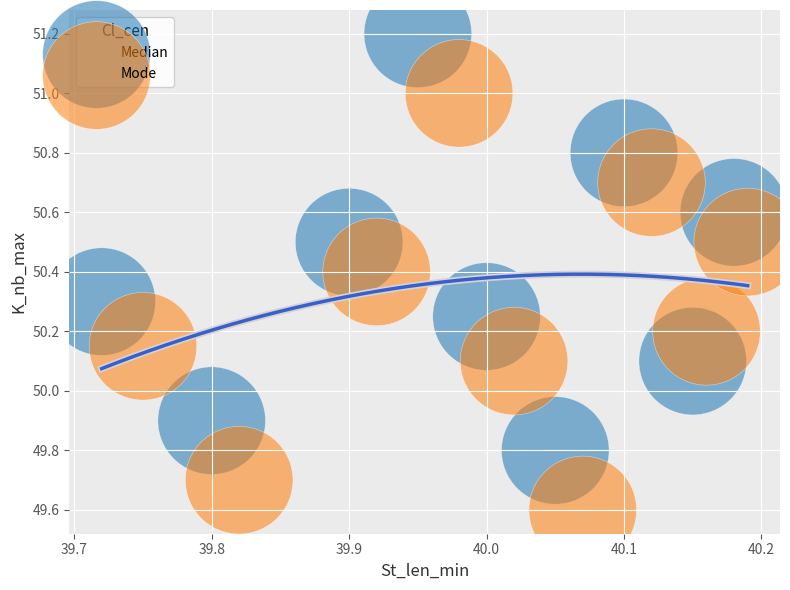

Which series reaches the minimum Y coordinate?

Mode